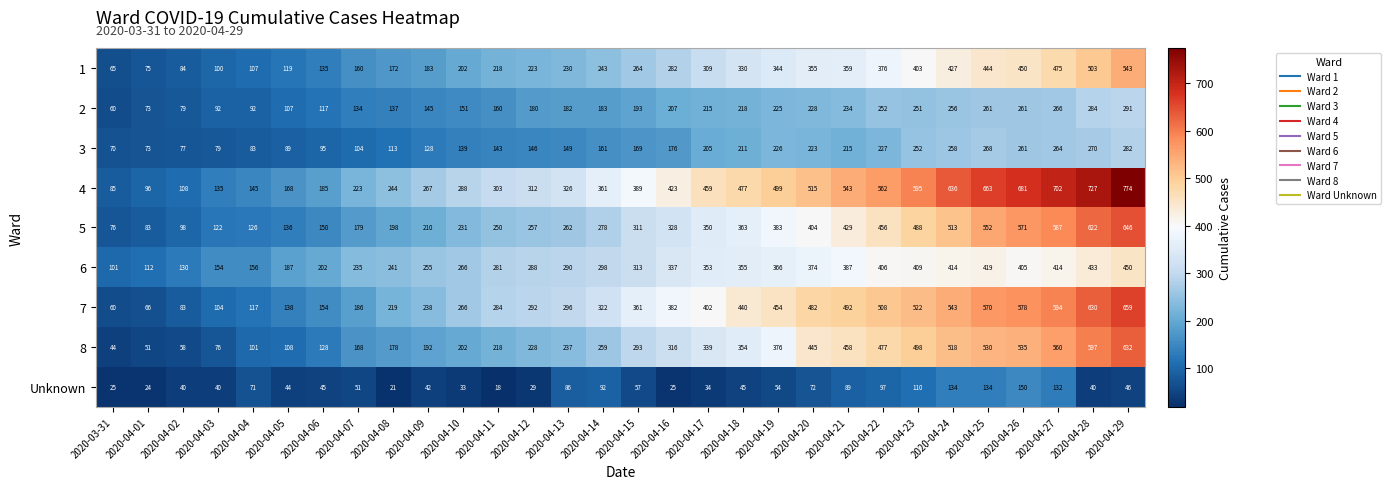

Which series has the widest spread of values?

4